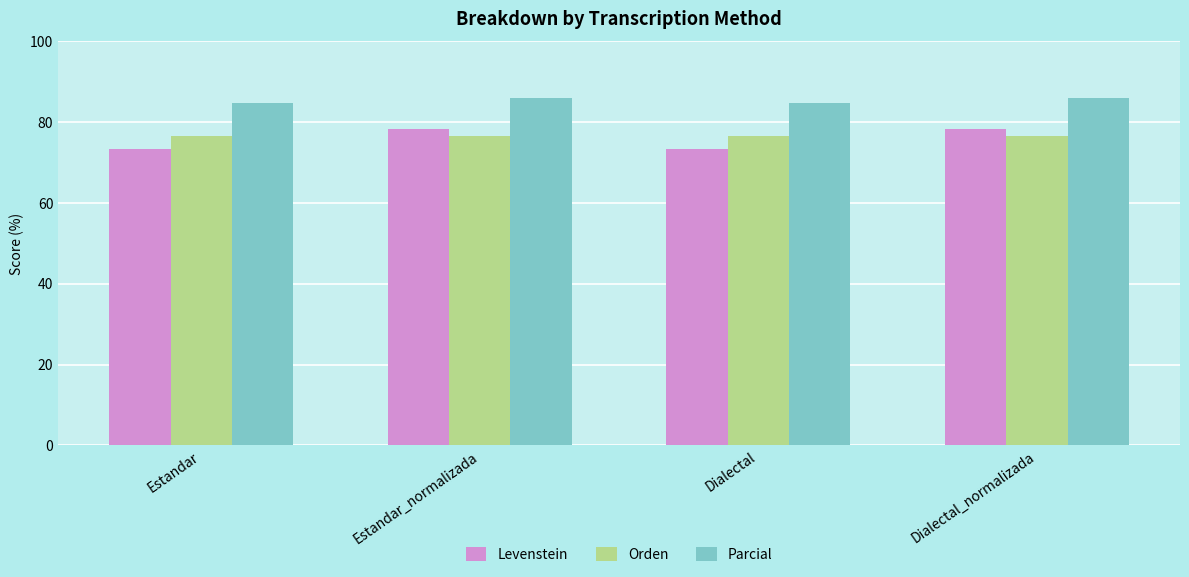

Reading left to right, what are all the values shown in this chart?

Levenstein: 73.4	78.3	73.4	78.3
Orden: 76.5	76.5	76.5	76.5
Parcial: 84.7	86.0	84.7	86.0